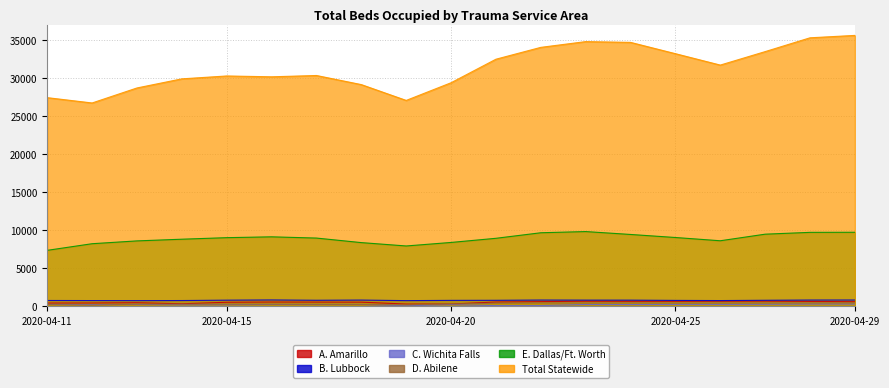

How many series are shown in this chart?

6